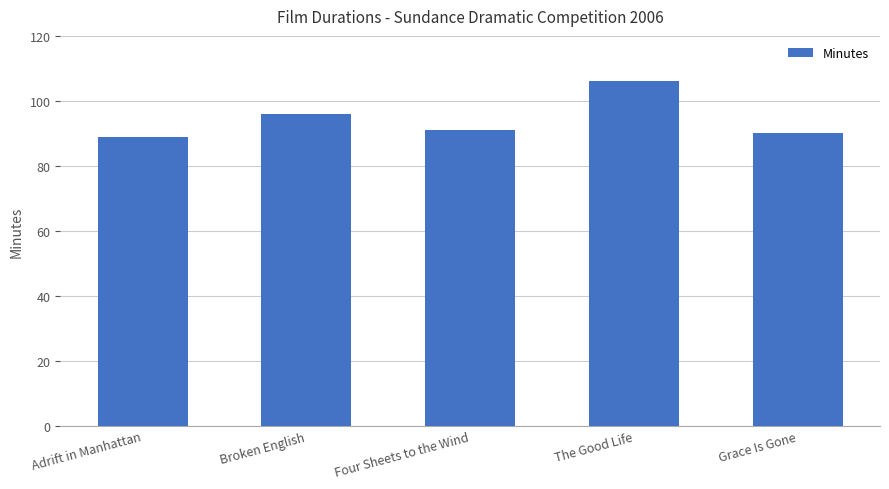

What is the minimum value shown in the chart?

89